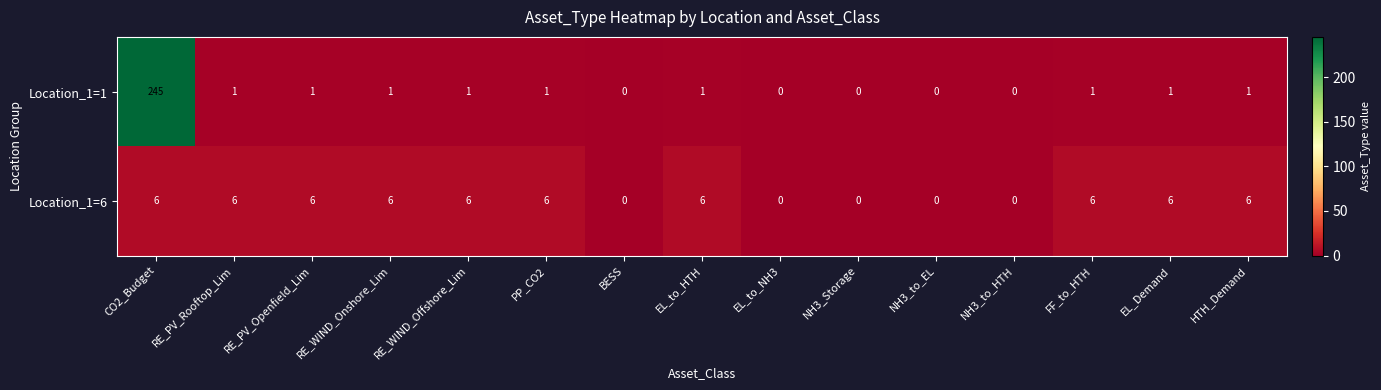

True or false: Location_1=1 has a value of 1 at RE_PV_Openfield_Lim.

True